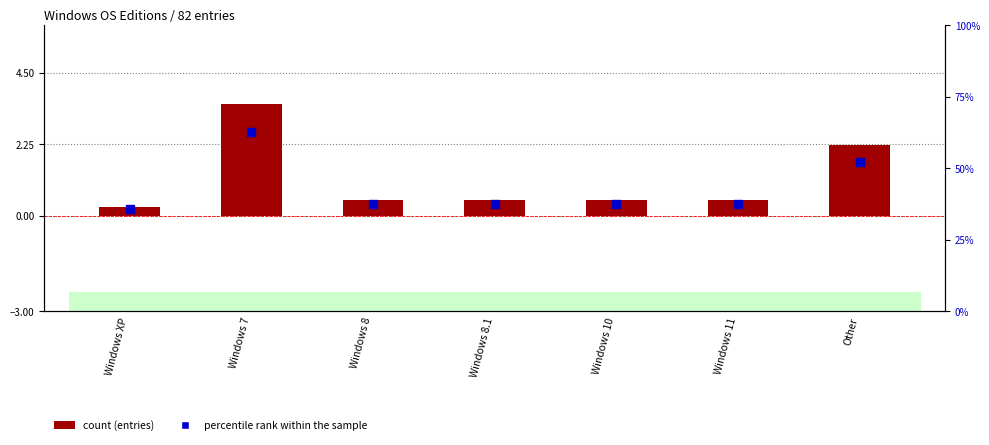

At which category is the sum across all series the highest?

Windows 7